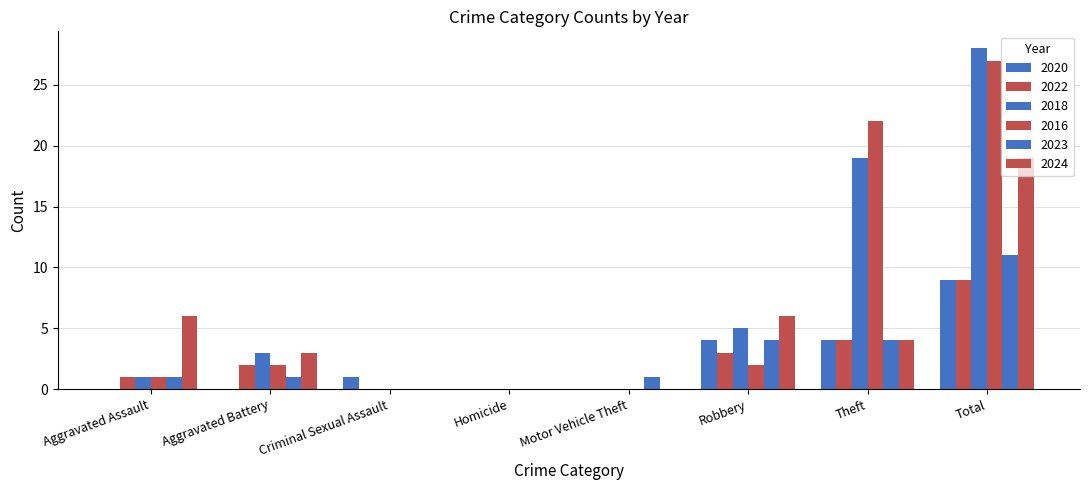

How many data points does each series have?

8